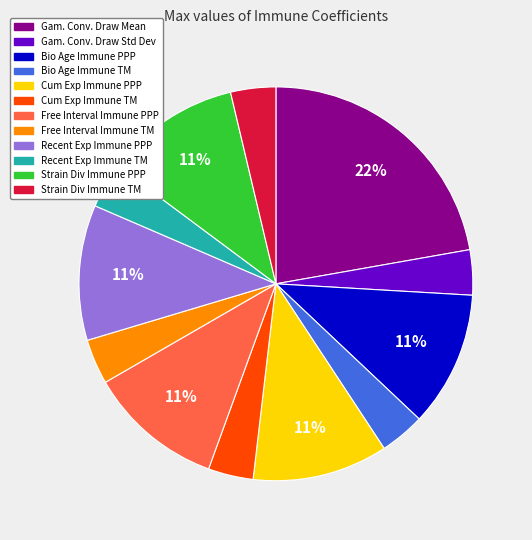

To the nearest percent, what is the average slice percentage?

8%